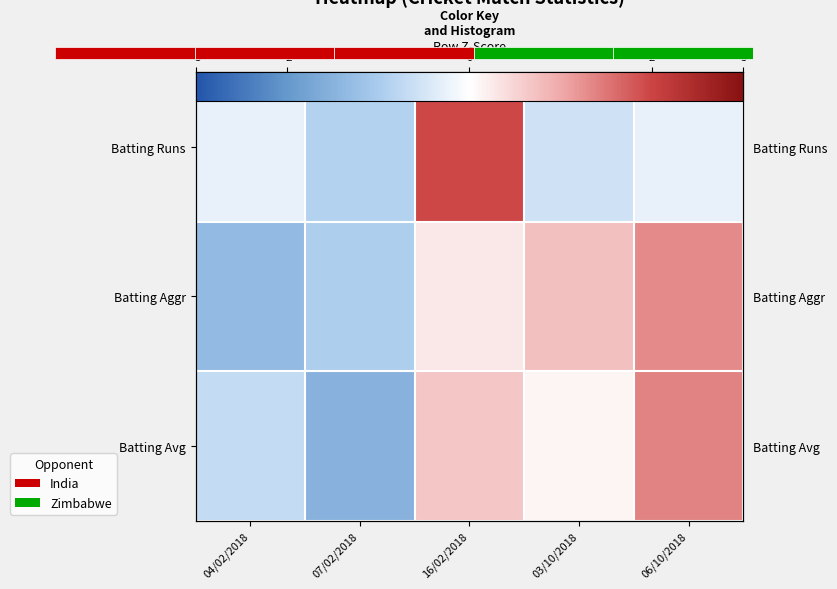

The value of Batting Avg at 07/02/2018 is -1.5. True or false?

True